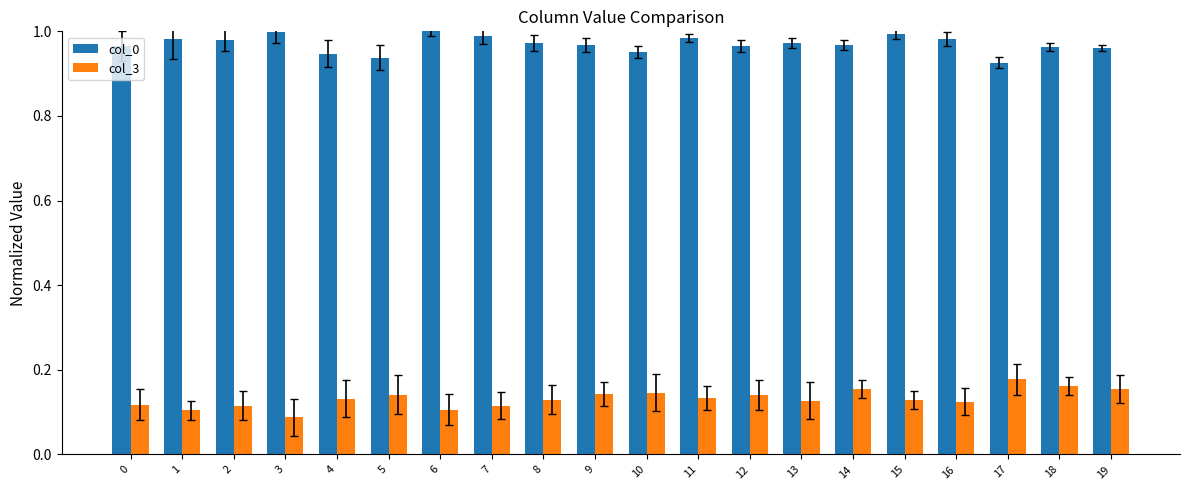

Which series changed the most between 1 and 19?

col_3